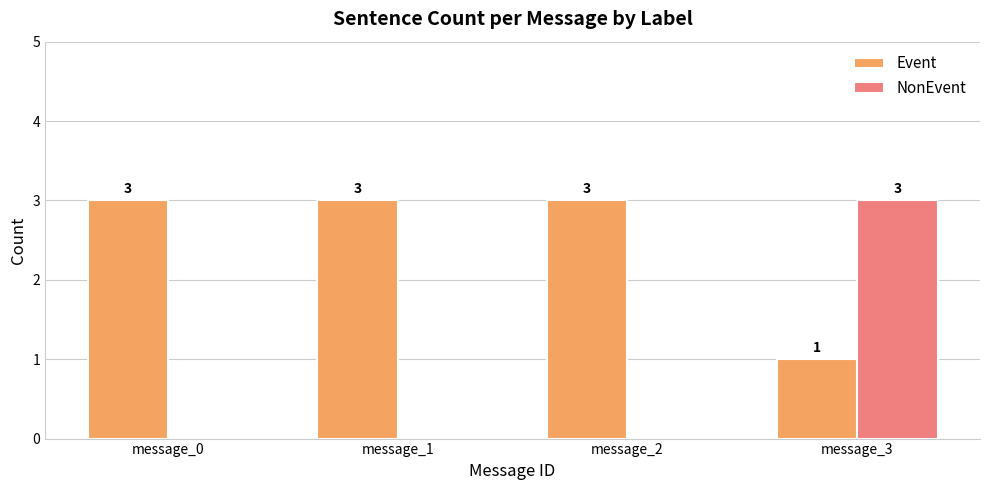

What is the sum of the NonEvent values at message_3 and message_1?

3